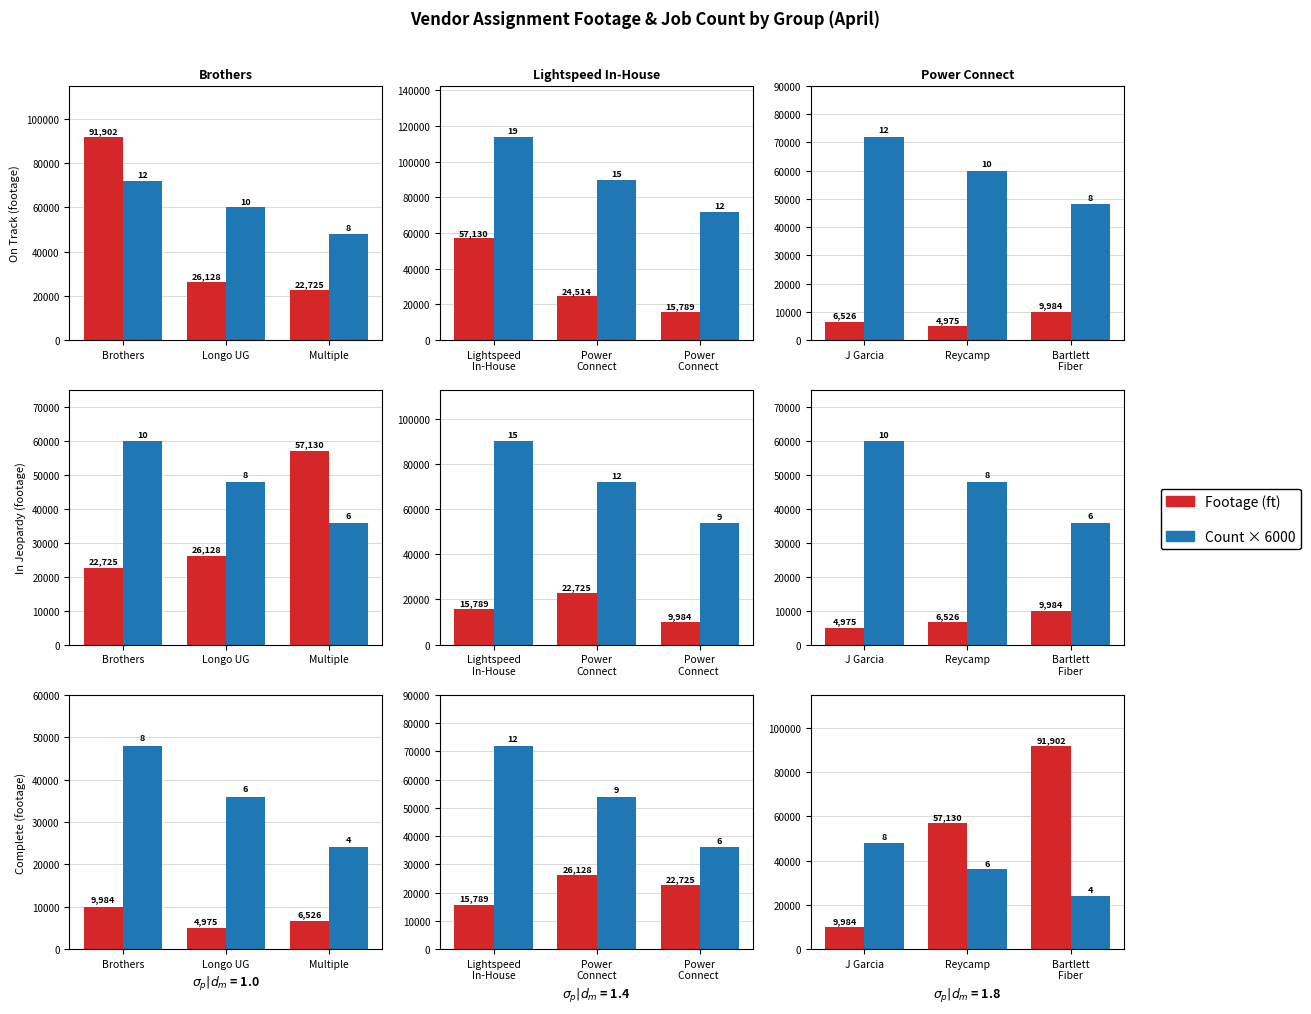

What is the label of the 1st bar from the right?

Bartlett Fiber